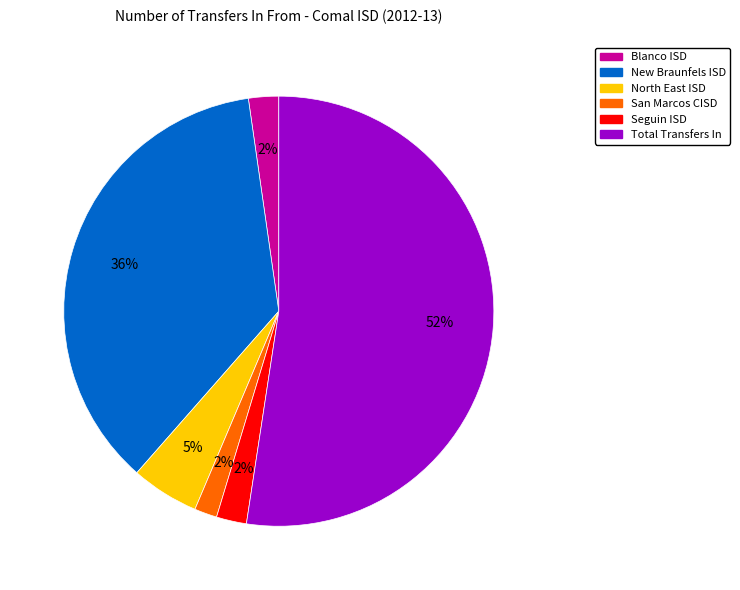

Do New Braunfels ISD and San Marcos CISD together represent more than half of the pie?

No